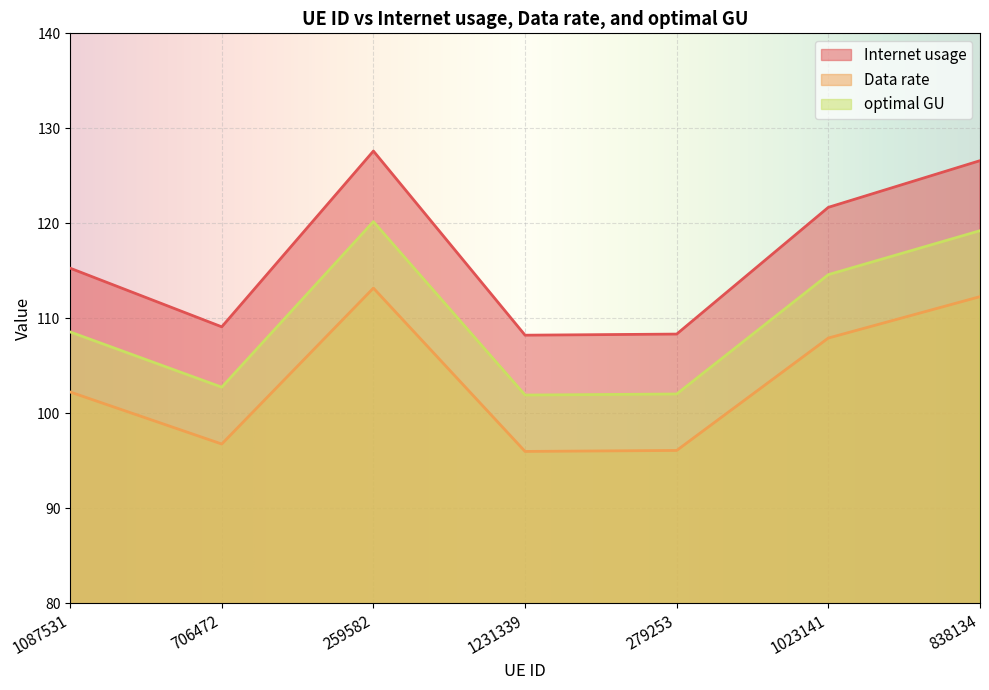

What is the difference between the highest and lowest values at 838134?

14.3